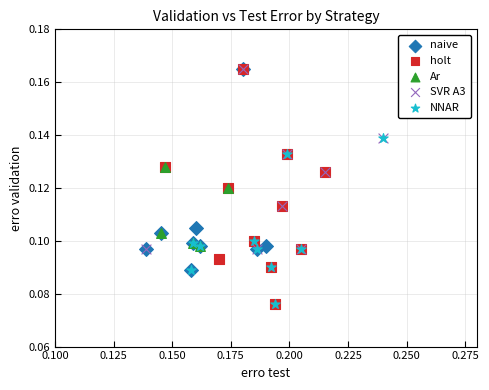

What are all the series names shown in the legend?

naive, holt, Ar, SVR A3, NNAR